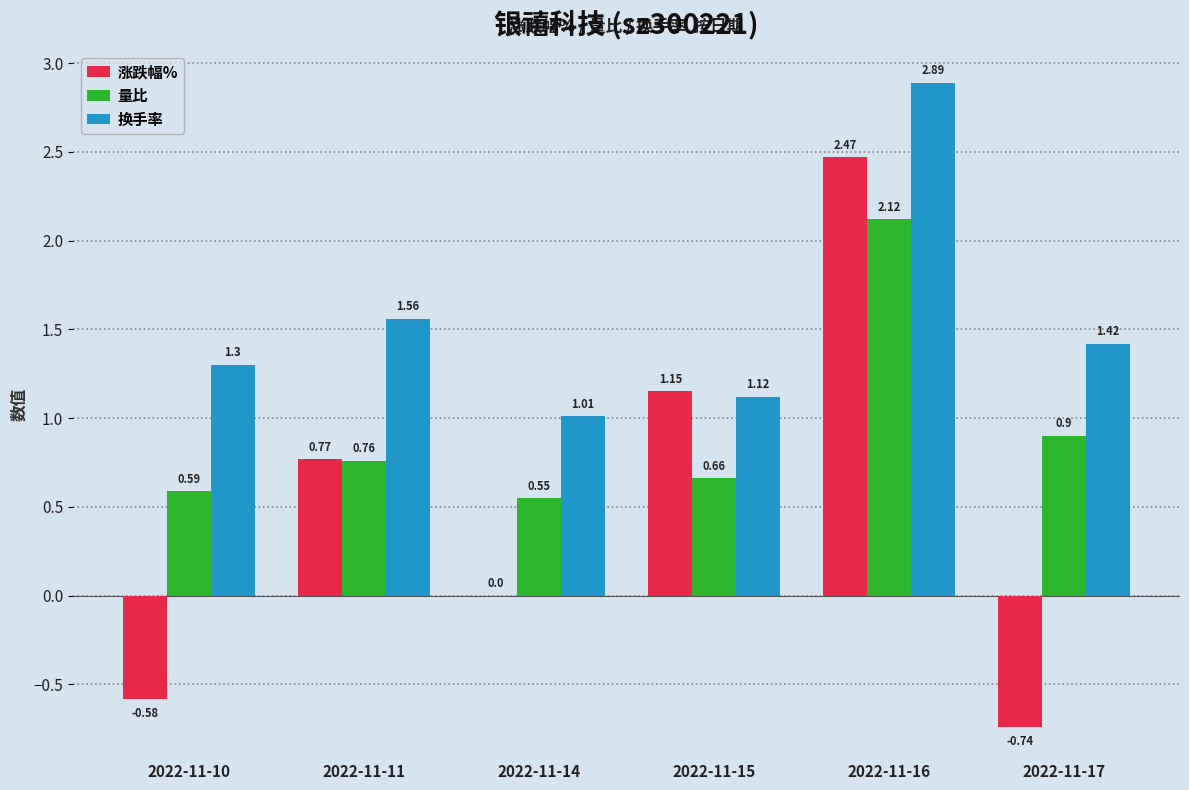

Between 2022-11-10 and 2022-11-15, which series saw the biggest shift?

涨跌幅%